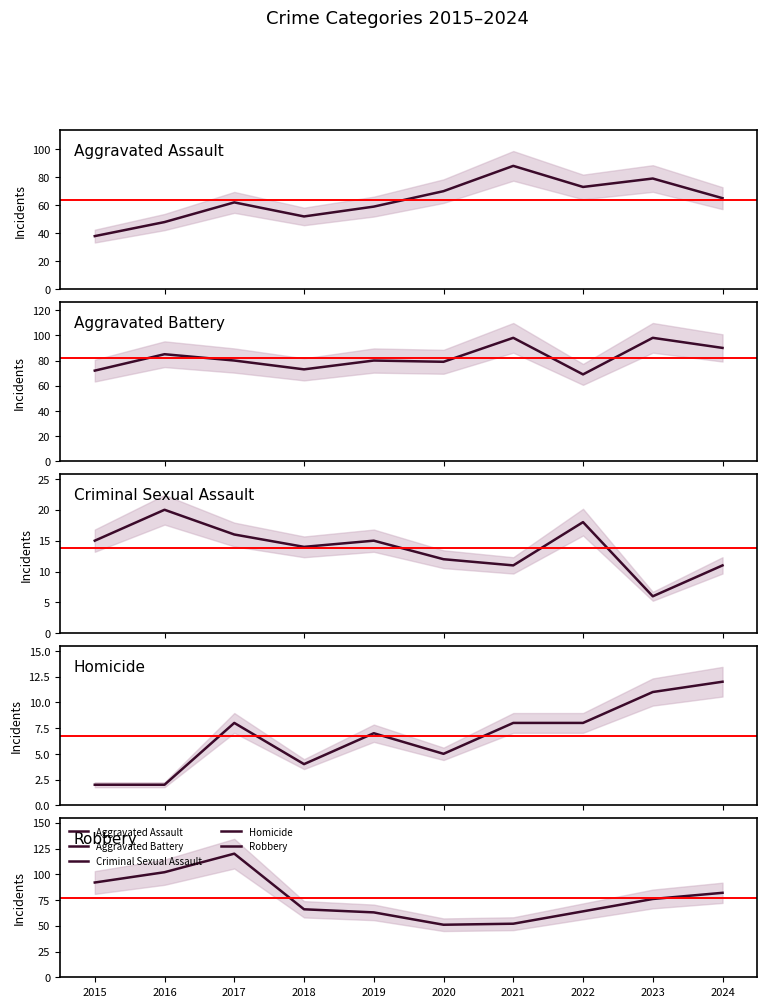

What is the difference between the Aggravated Assault values at 2022 and 2018?

21